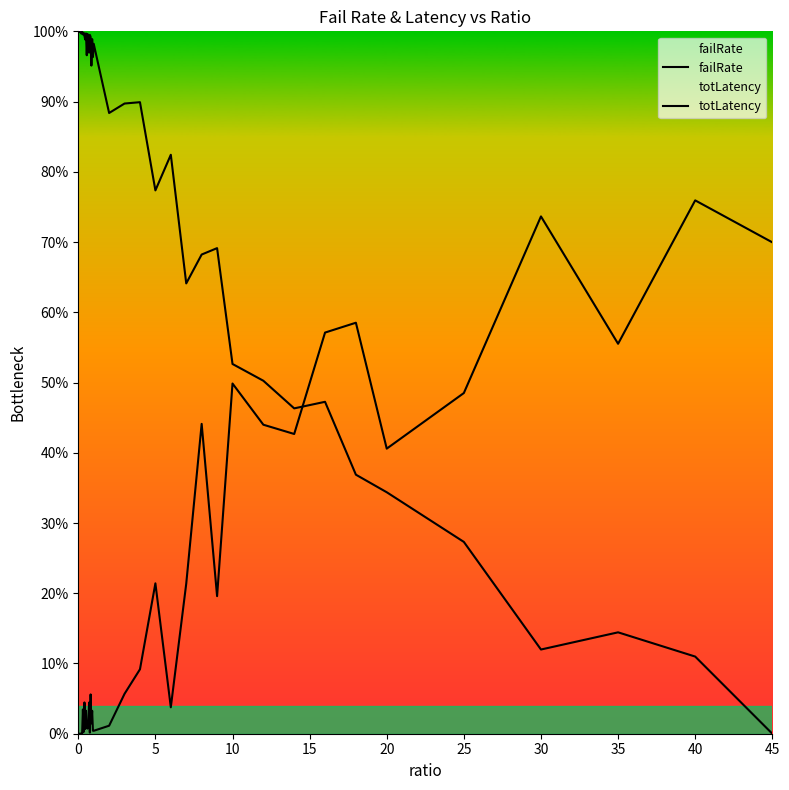

Between 10 and 35, which is larger?

35